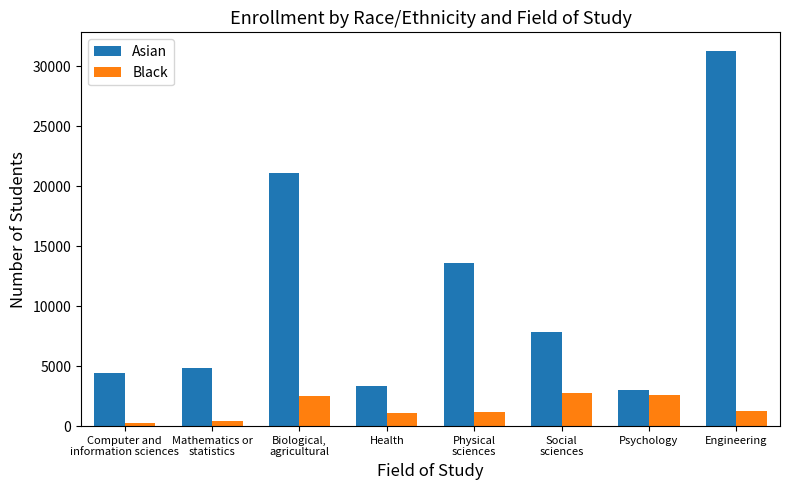

What position from the right is Mathematics or
statistics?

7